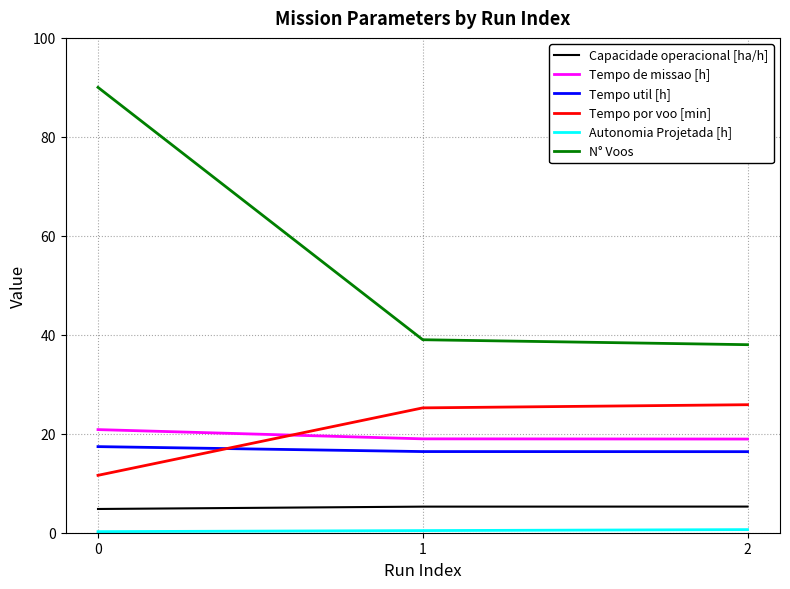

Which series has the largest total across all categories?

N° Voos